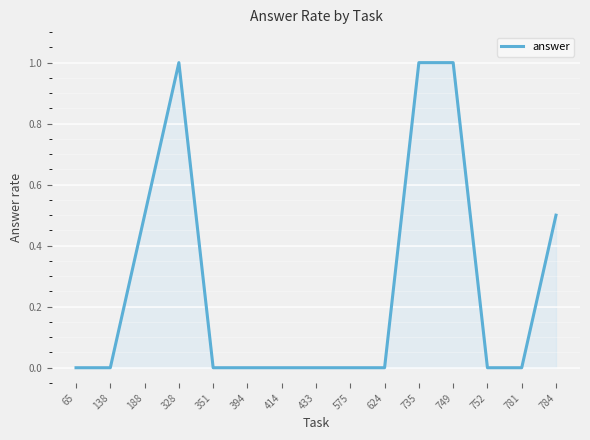

What is the sum of the values at 394 and 749?

1.0